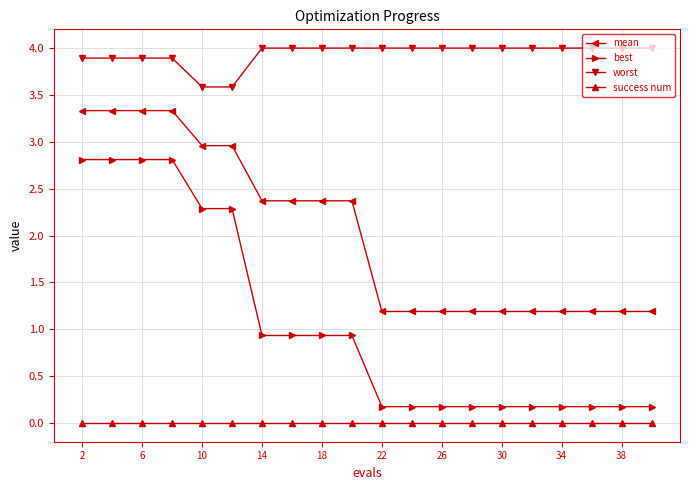

What is the difference between the maximum and minimum values in the best series?

2.6